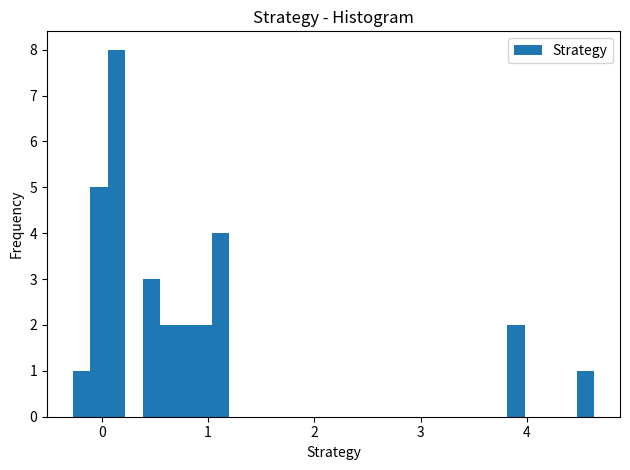

Read against the x-axis, roughly where is the centre of the tallest bar?

0.1